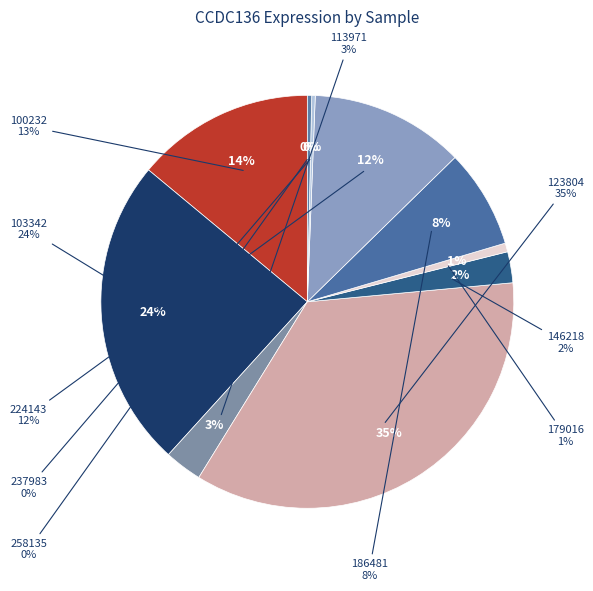

What is the smallest slice in the pie chart?

237983